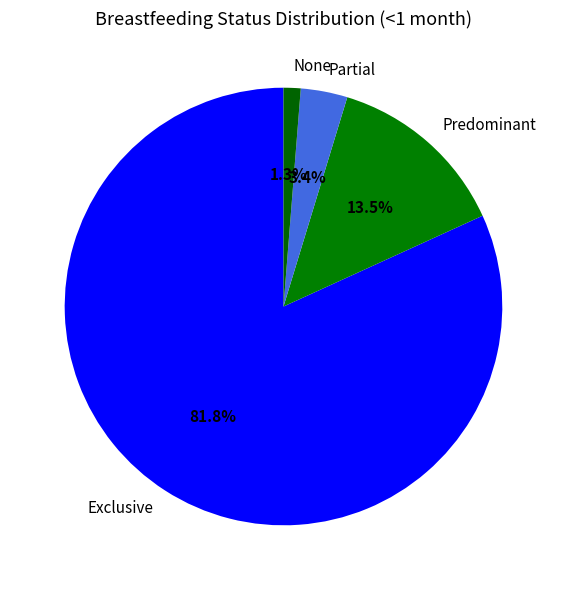

What is the total percentage of None and Exclusive?

83.1%